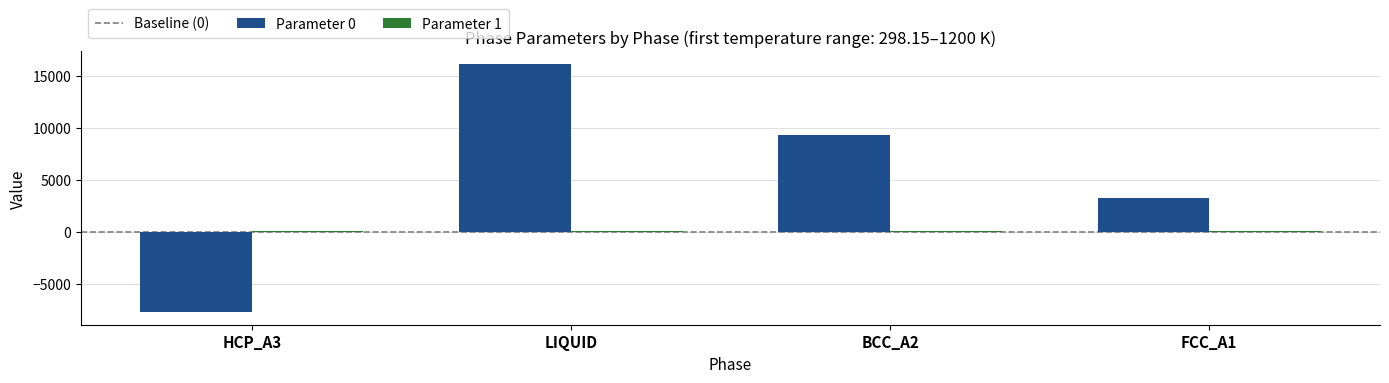

At how many categories does at least one series exceed 2776?

3